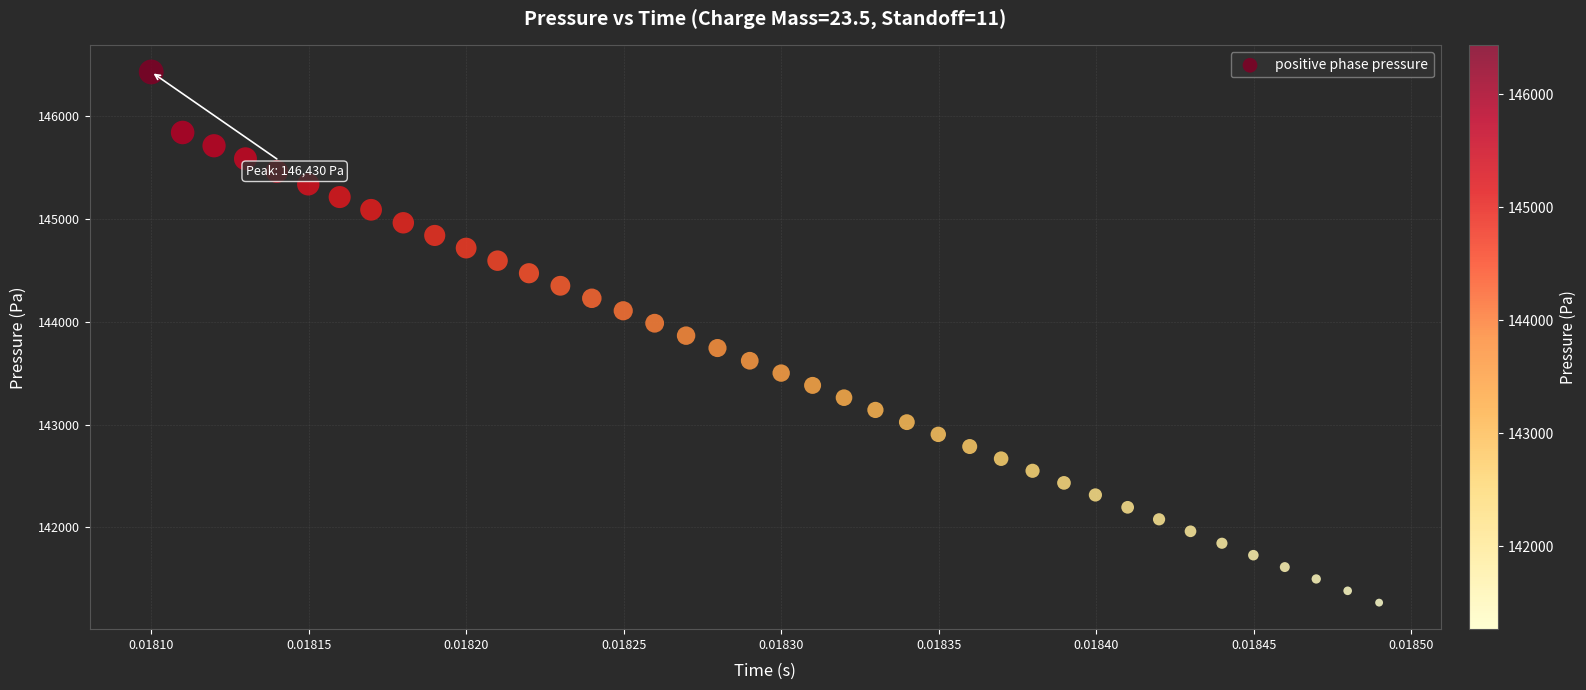

What is the range of Y values (max minus min)?

5161.3